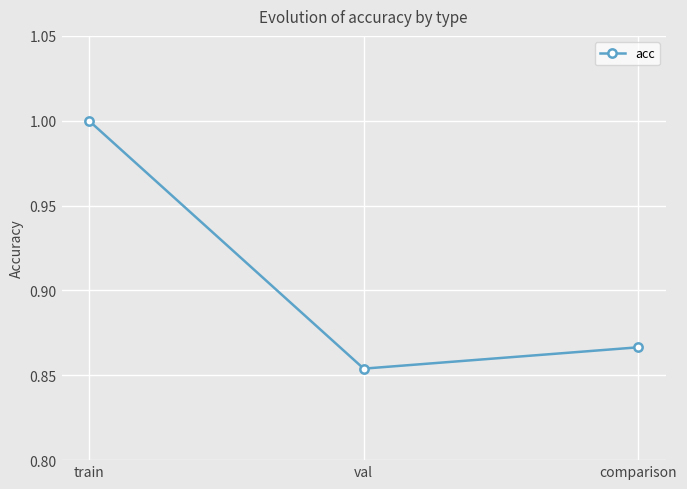

What is the sum of all values?

2.7